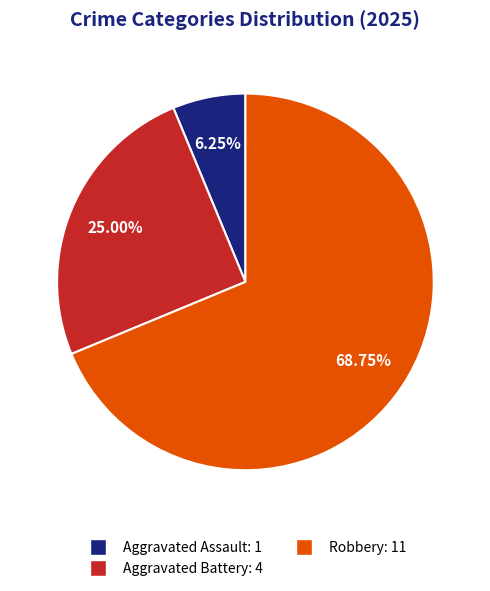

Is there any slice that represents more than half of the pie?

Yes